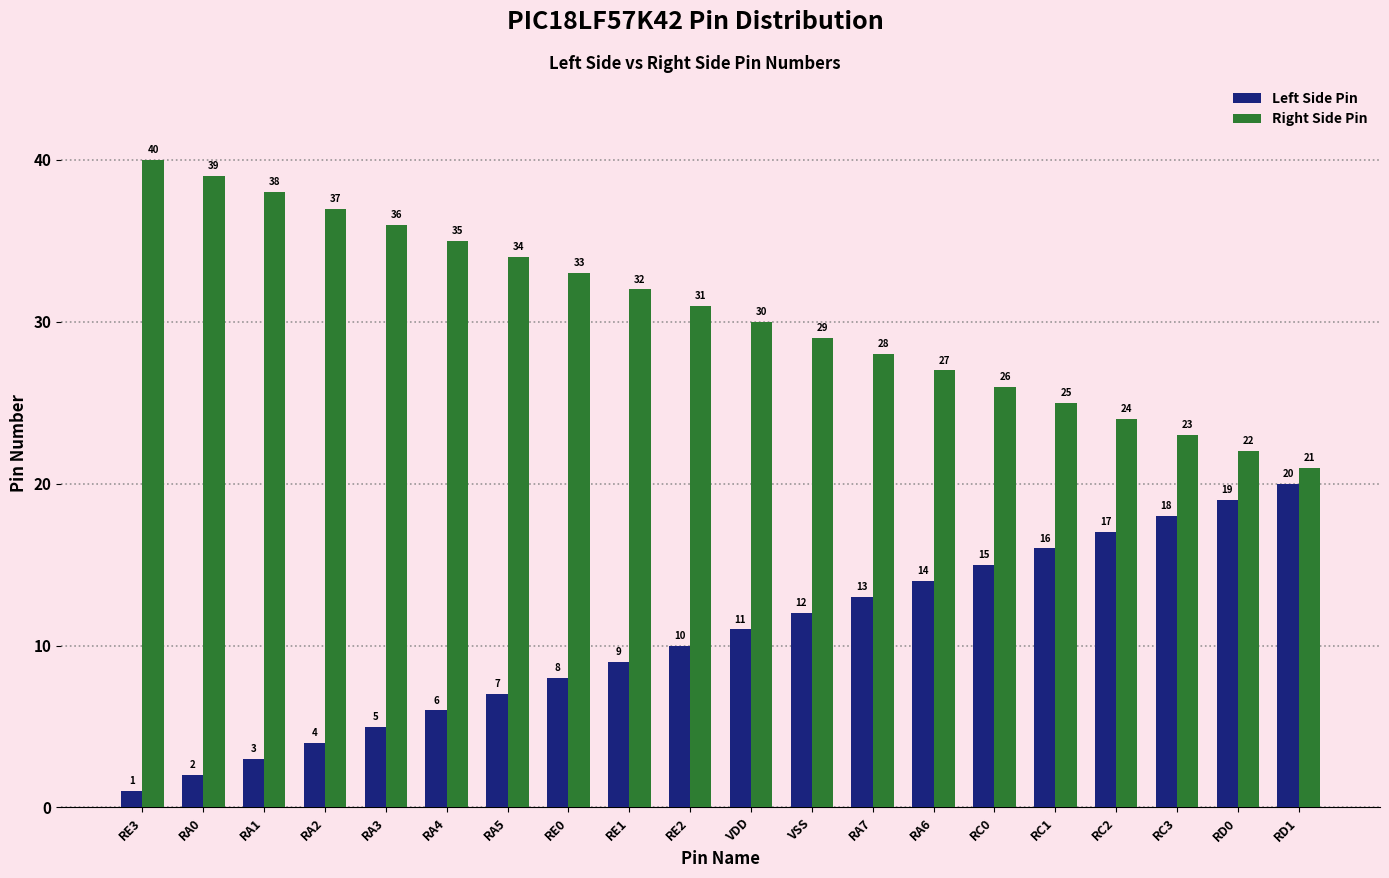

What is the spread (max minus min) of values at VSS?

17